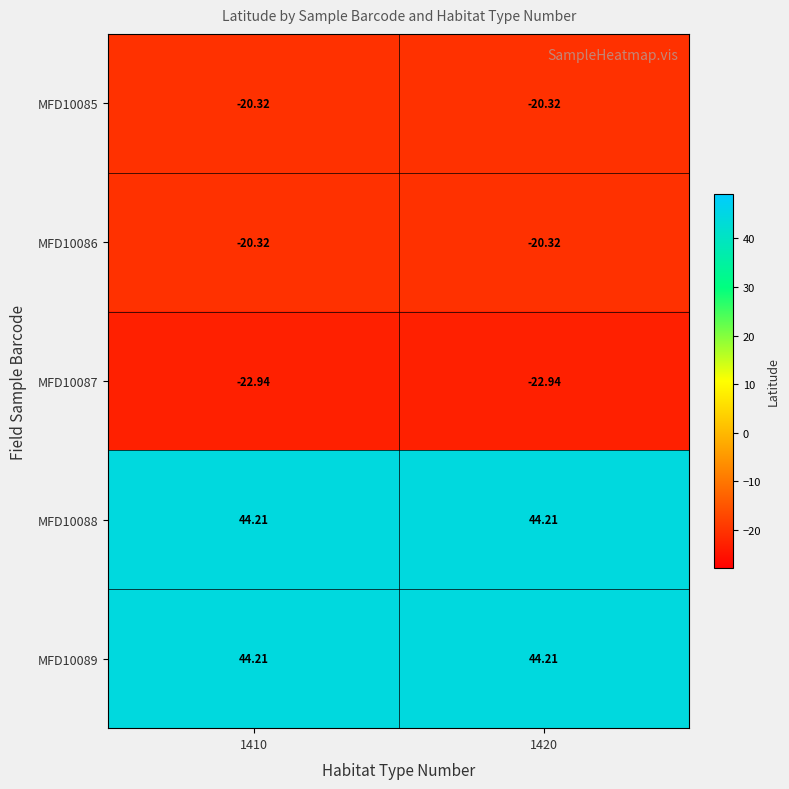

Is the value of MFD10087 at 1420 greater than the value of MFD10086 at 1420?

No